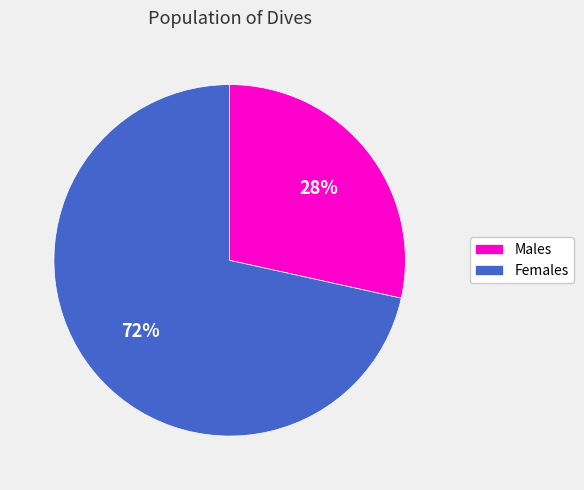

Which slice represents more than half of the pie?

Females